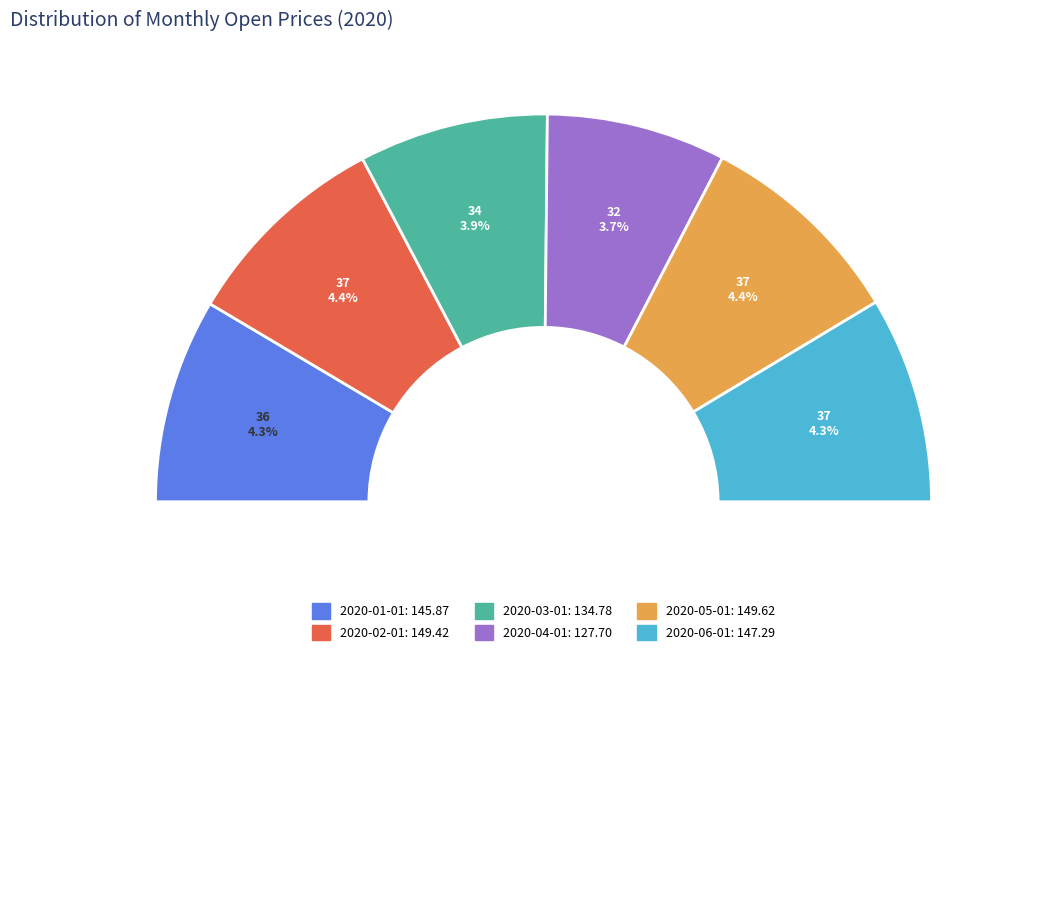

Rank the categories by value from lowest to highest.

2020-04-01, 2020-03-01, 2020-01-01, 2020-06-01, 2020-02-01, 2020-05-01